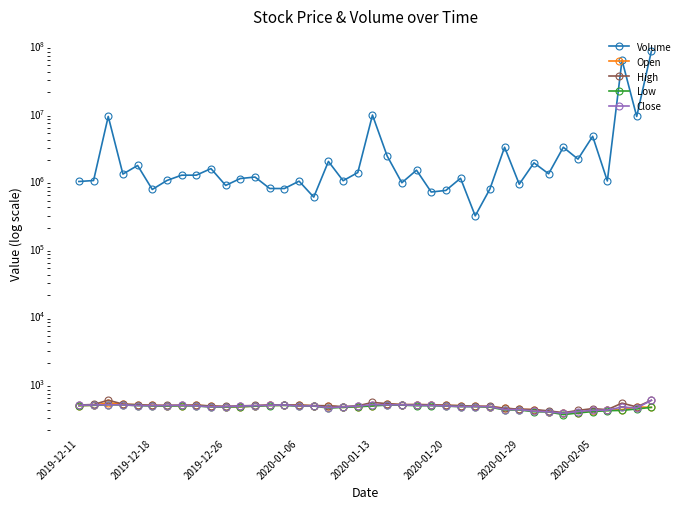

Does the chart display data point markers on the line(s)?

Yes